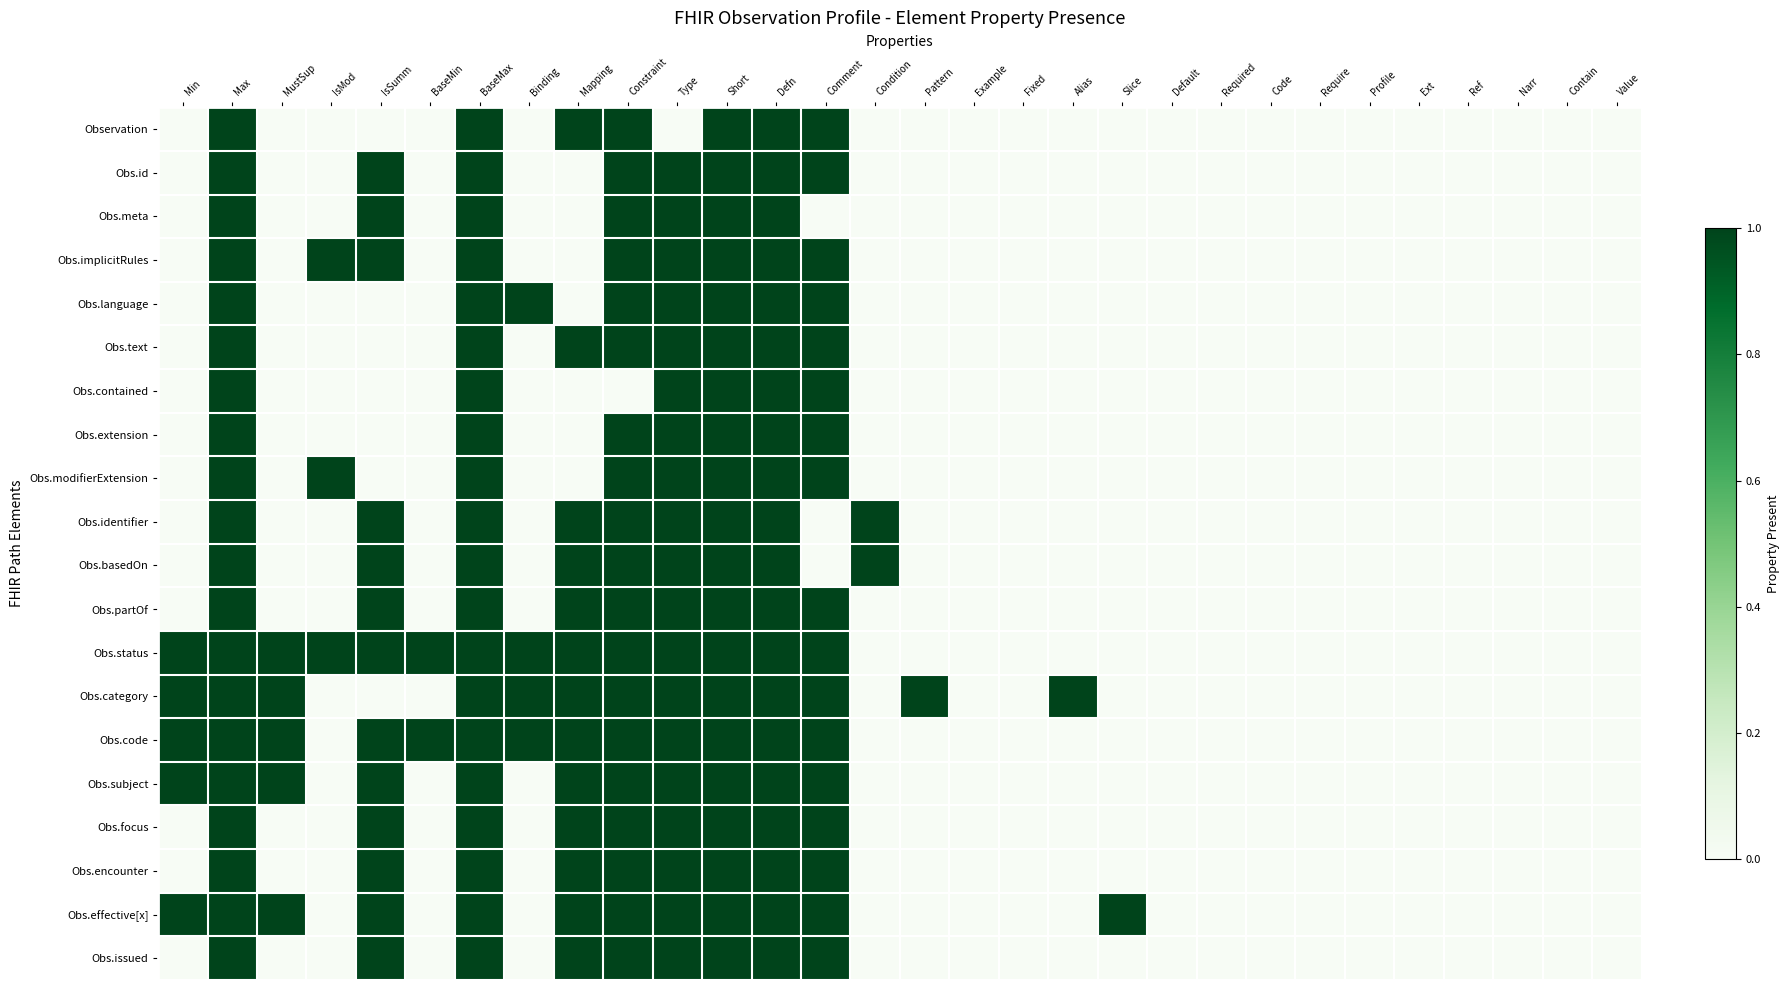

Rank the series at Pattern from highest to lowest value.

Obs.category, Observation, Obs.id, Obs.meta, Obs.implicitRules, Obs.language, Obs.text, Obs.contained, Obs.extension, Obs.modifierExtension, Obs.identifier, Obs.basedOn, Obs.partOf, Obs.status, Obs.code, Obs.subject, Obs.focus, Obs.encounter, Obs.effective[x], Obs.issued